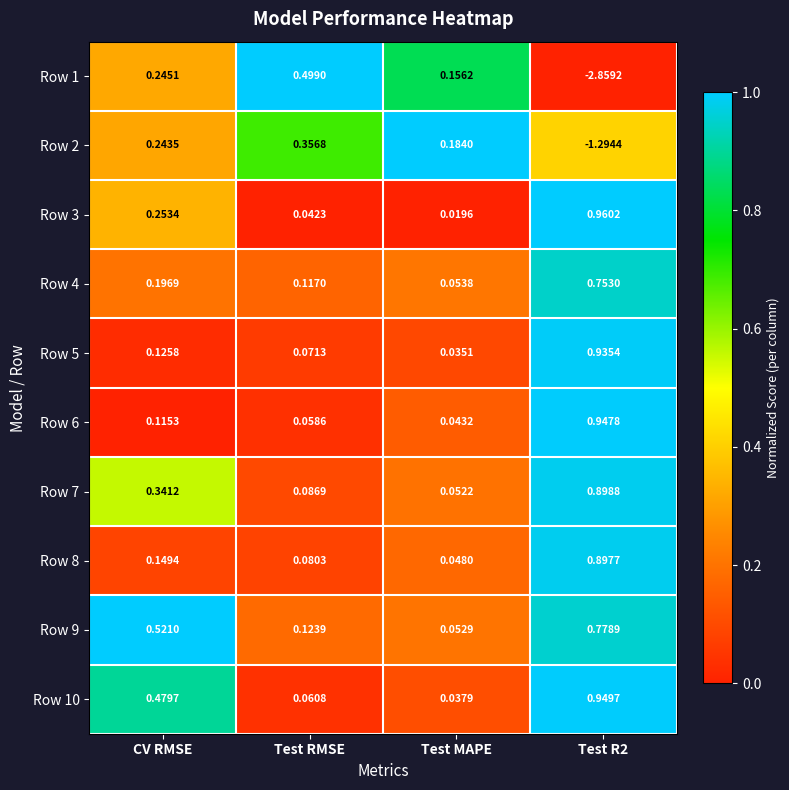

What is the difference between the highest and lowest values at Test R2?

3.8